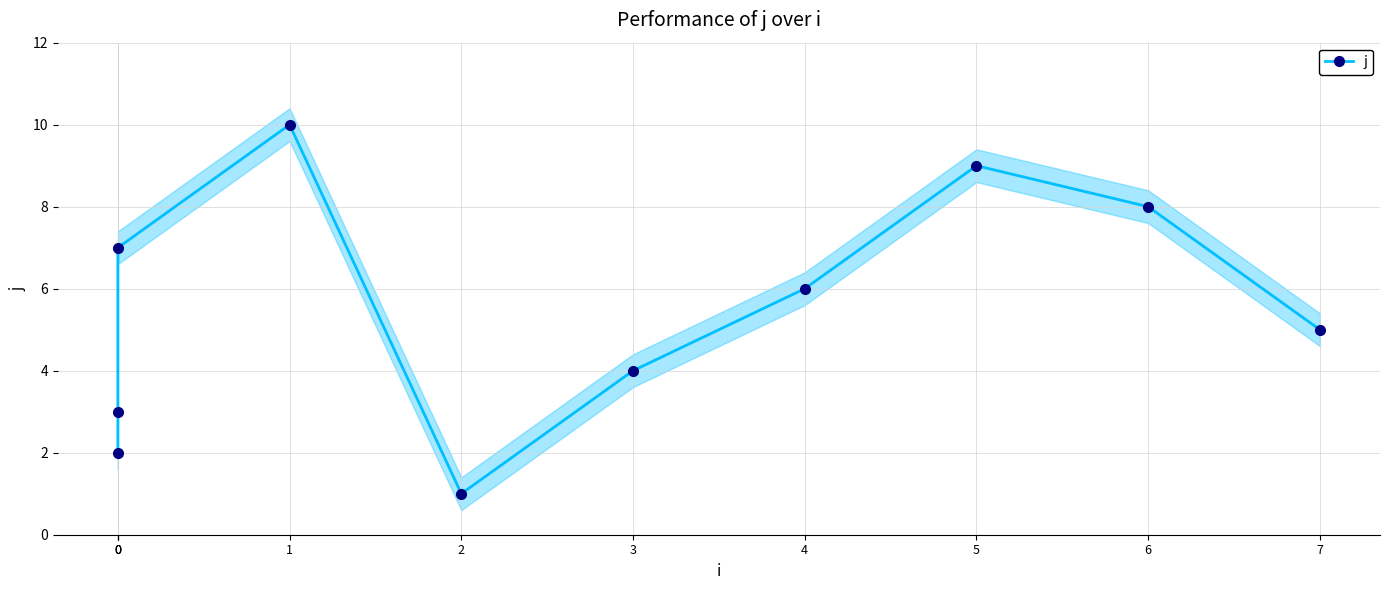

Which label corresponds to the largest value in the chart?

1